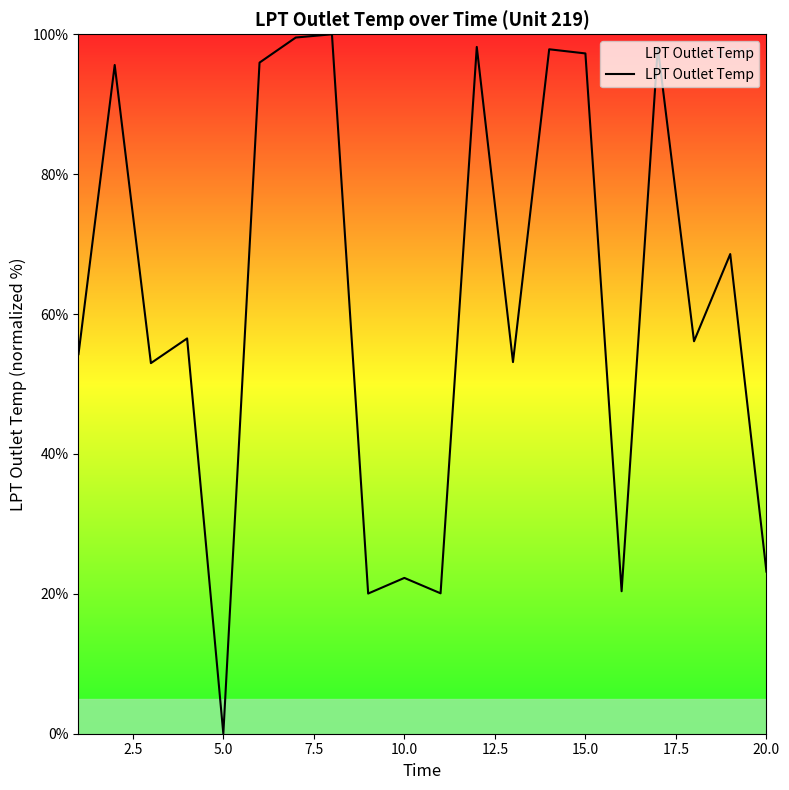

Count the number of categories in the chart.

20